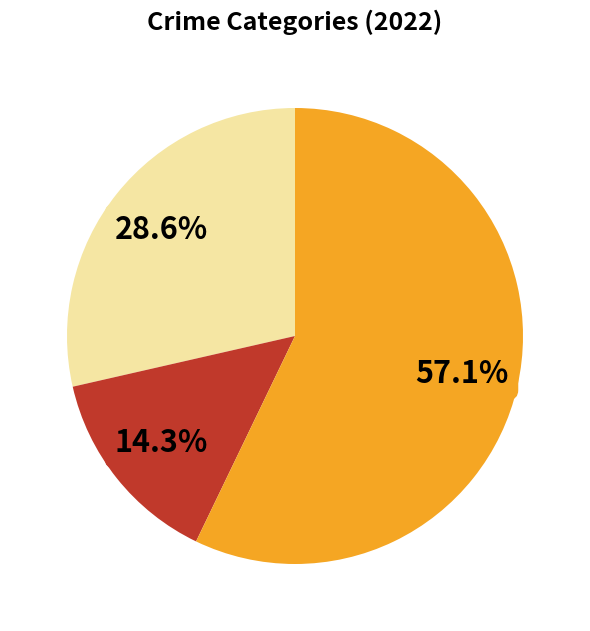

Is there any slice that represents more than half of the pie?

Yes